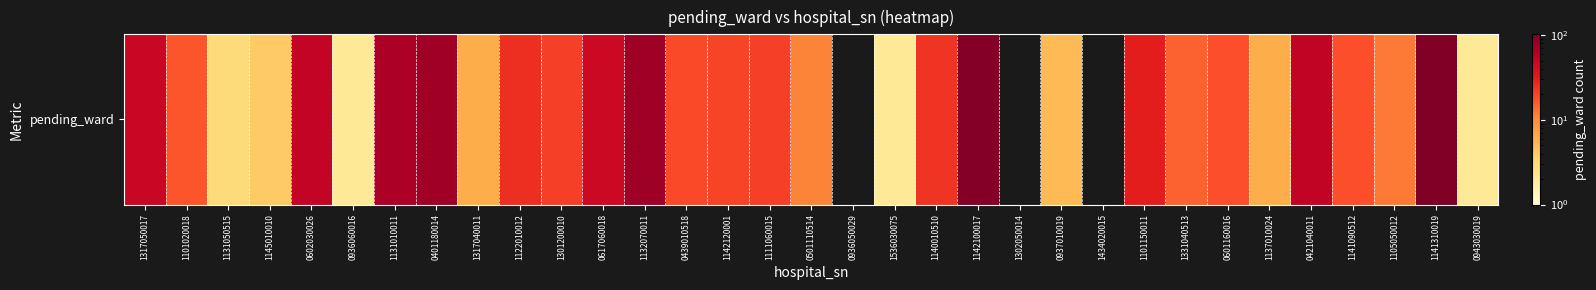

Count the number of categories in the chart.

33